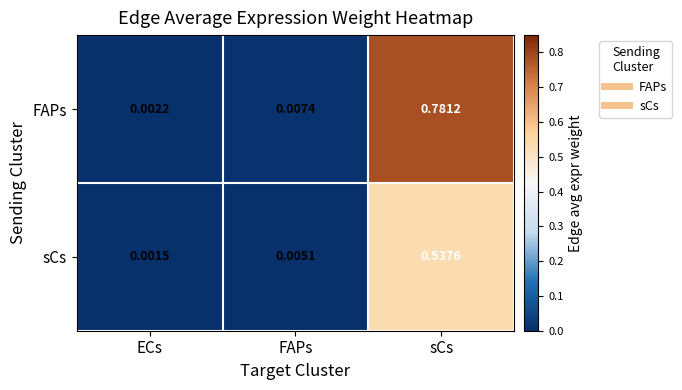

Which series has the largest range (max minus min)?

FAPs